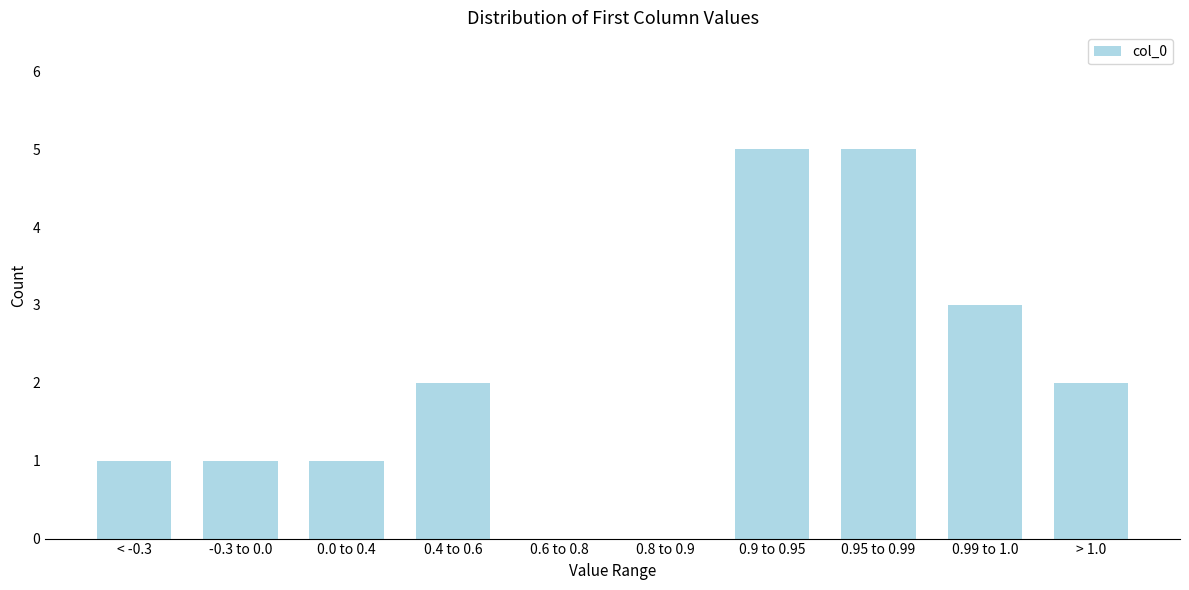

Approximately how many times larger is the value at 0.99 to 1.0 compared to 0.0 to 0.4?

3.0